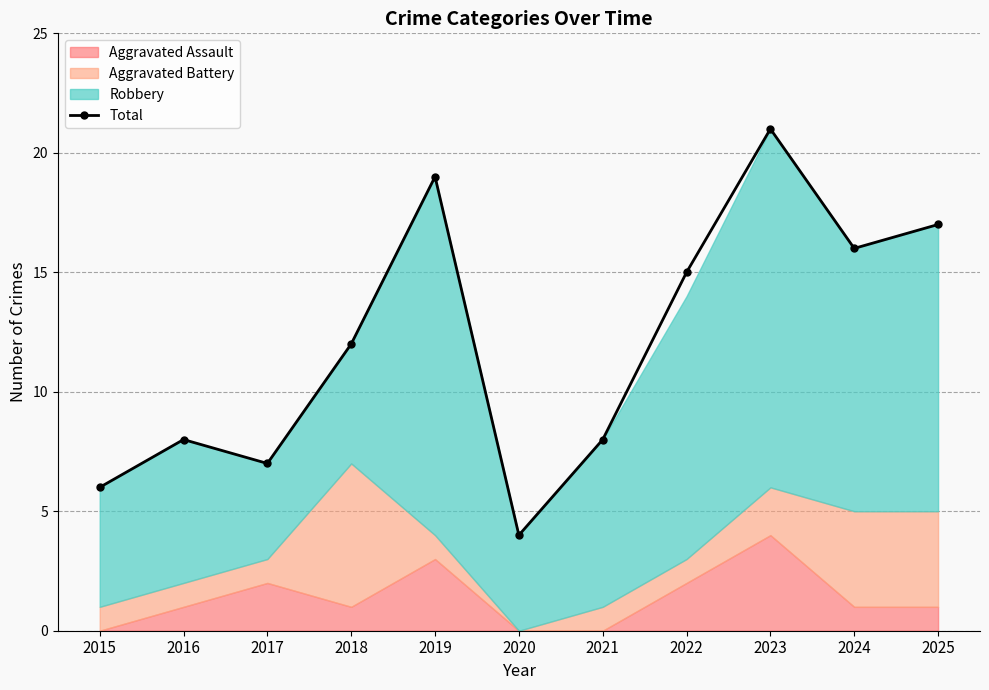

Reading left to right, list all the values displayed in this chart.

2015=6	2016=8	2017=7	2018=12	2019=19	2020=4	2021=8	2022=15	2023=21	2024=16	2025=17